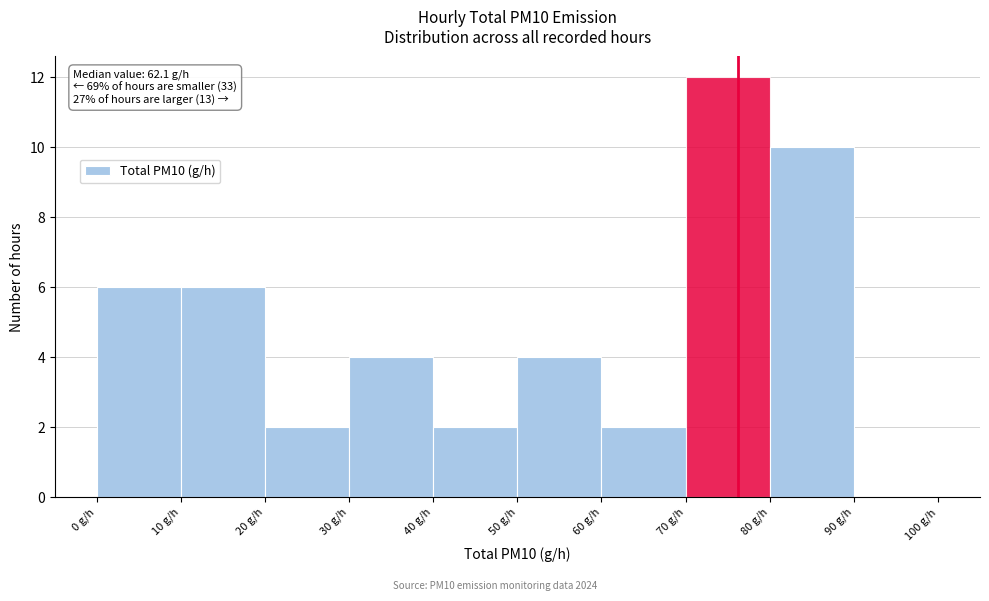

Which range on the x-axis has the tallest bar?

70 to 80